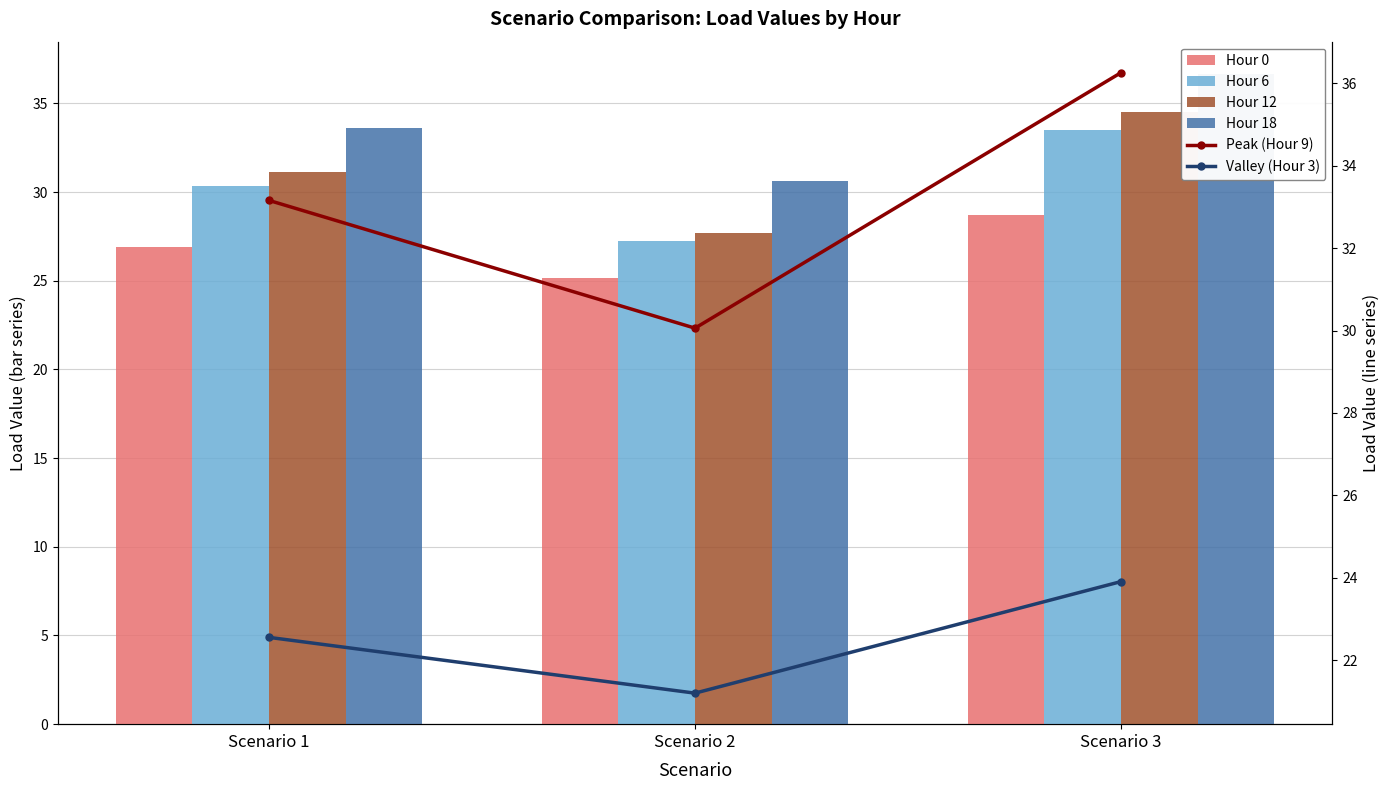

Rank the series at Scenario 3 from lowest to highest value.

Valley (Hour 3), Hour 0, Hour 6, Hour 12, Peak (Hour 9), Hour 18